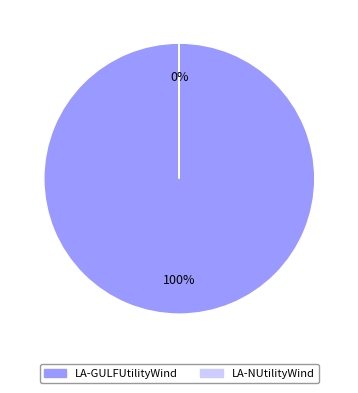

What is the smallest slice in the pie chart?

LA-NUtilityWind